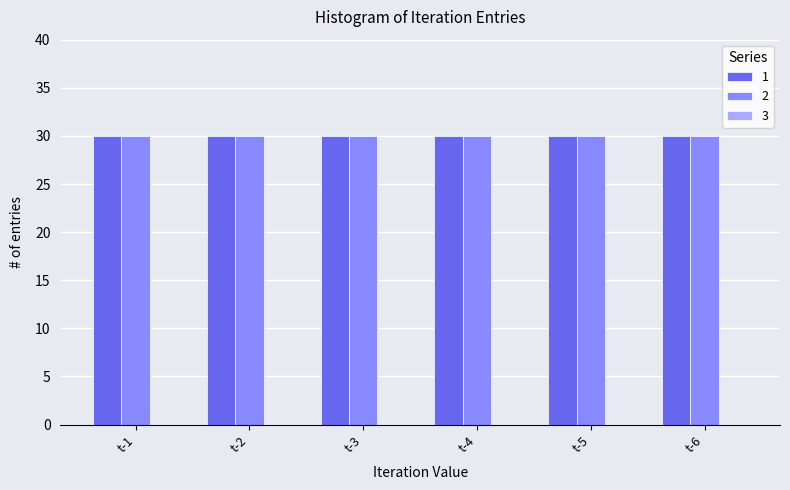

The value of 2 at t-4 is 51. True or false?

False